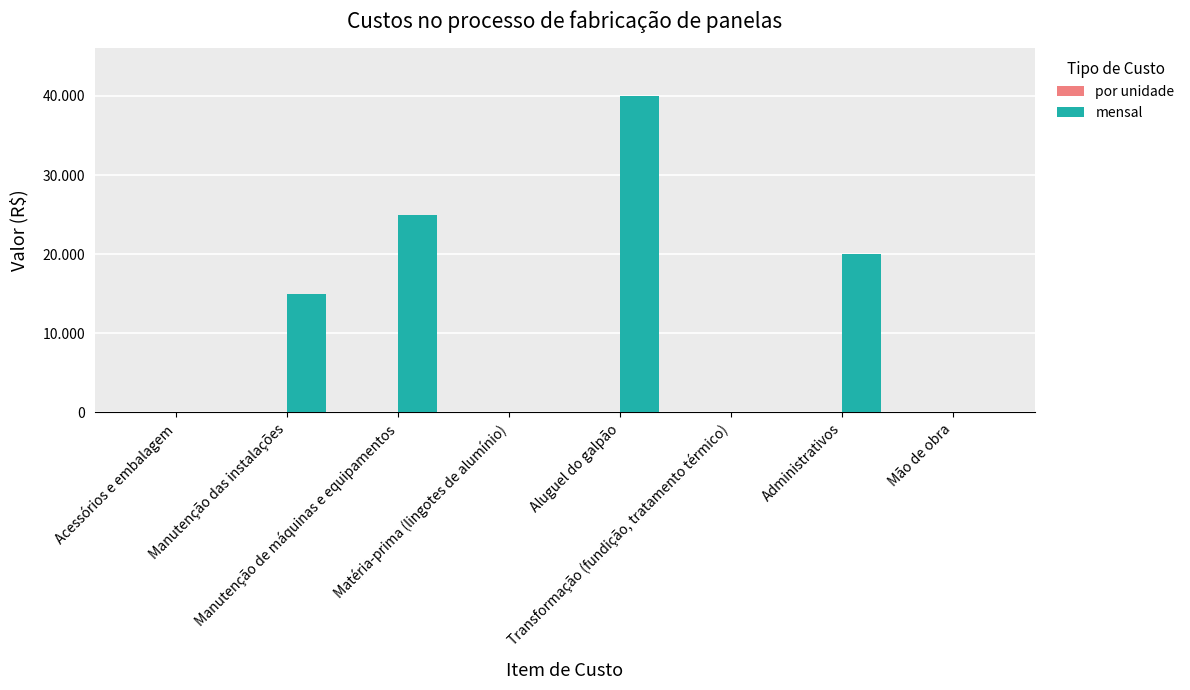

Rank the series by their average value, from highest to lowest.

mensal, por unidade